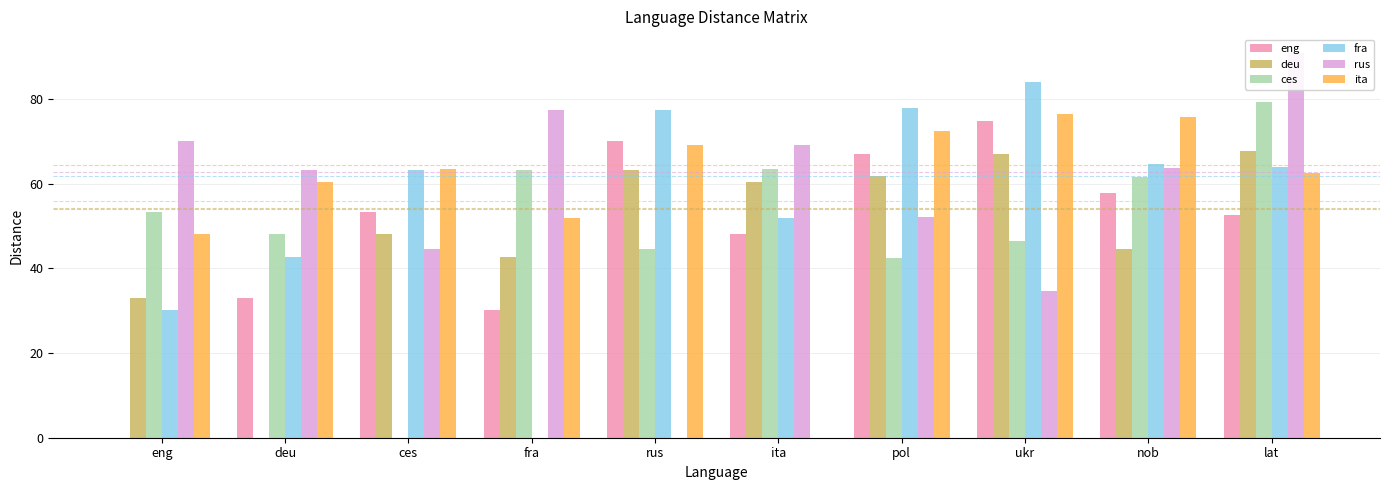

True or false: deu has a value of 66.9 at ukr.

True